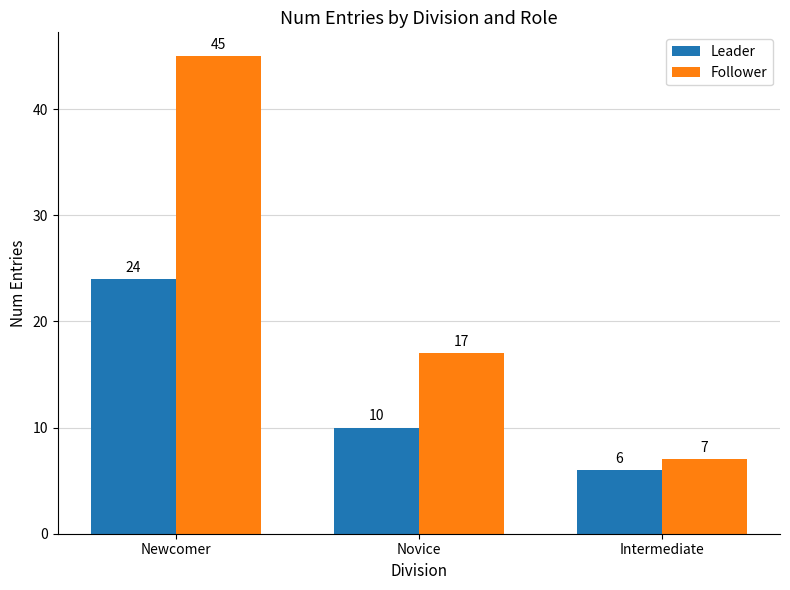

Reading left to right, list all the values displayed in this chart.

Leader: Newcomer=24	Novice=10	Intermediate=6
Follower: Newcomer=45	Novice=17	Intermediate=7